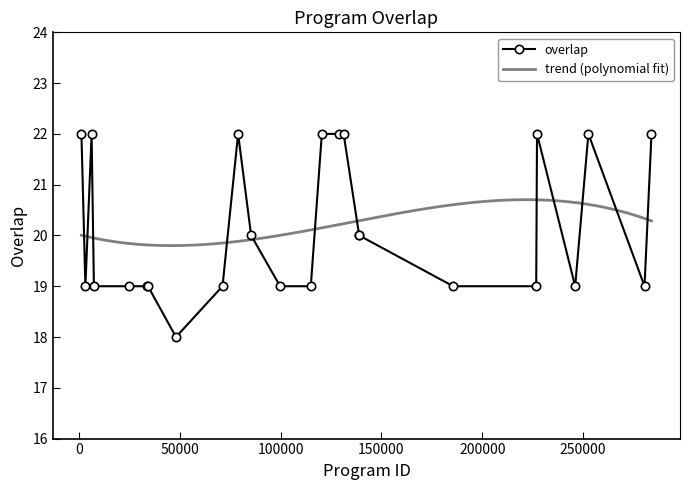

What is the difference between the maximum and second lowest values?

3